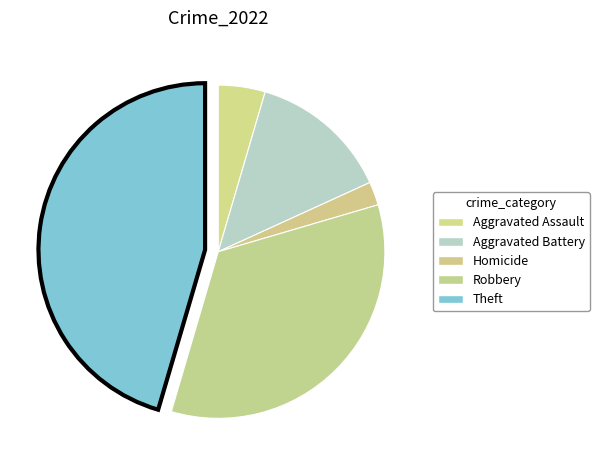

Does any single category account for the majority?

No